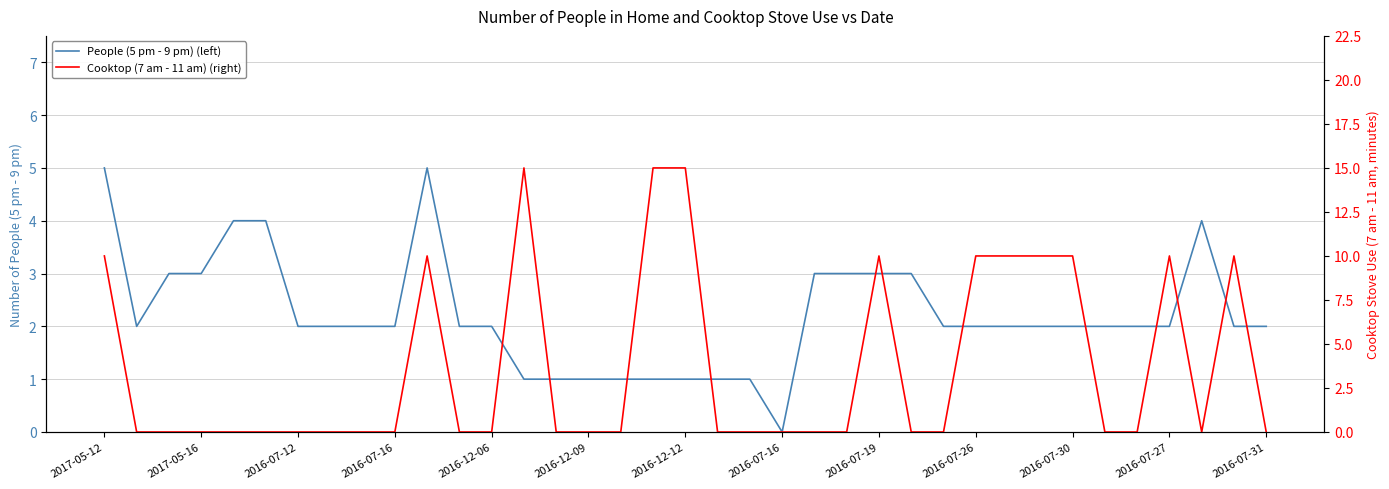

What is the average value of the People (5 pm - 9 pm) (left) series?

2